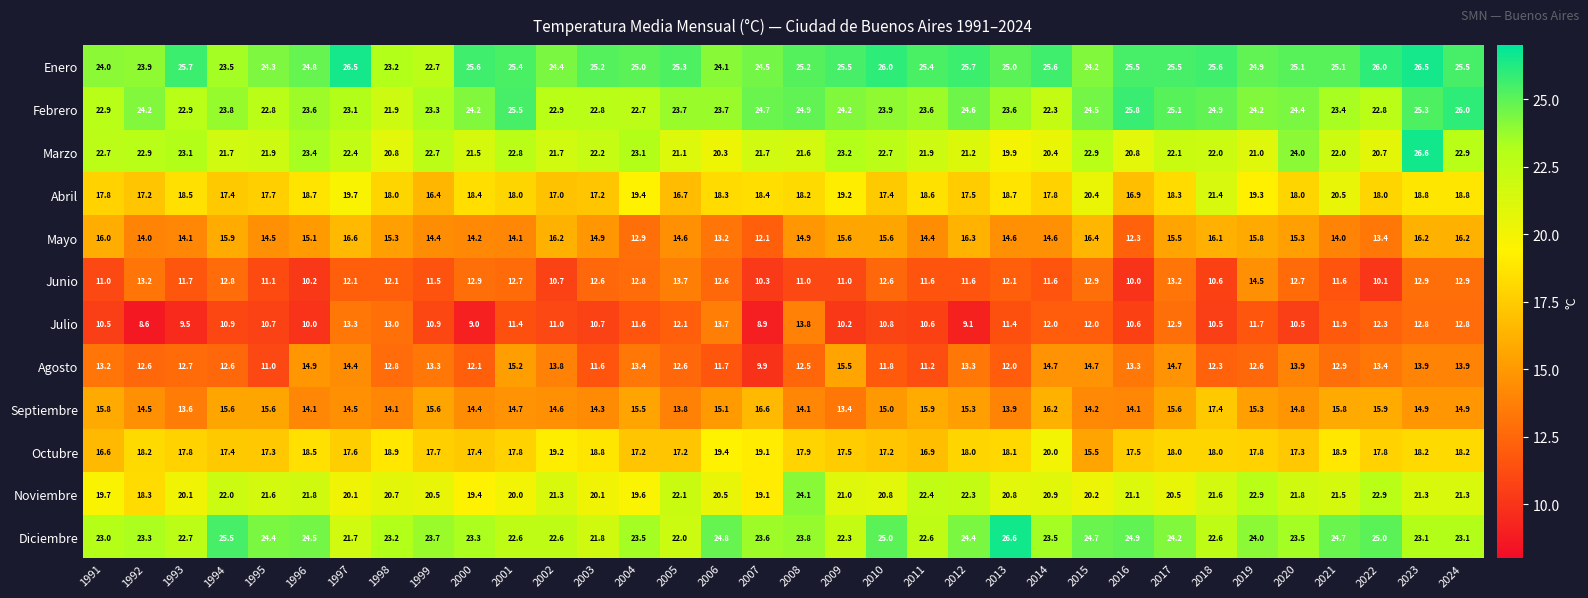

The Diciembre series shows 25.0 at 2010. True or false?

True